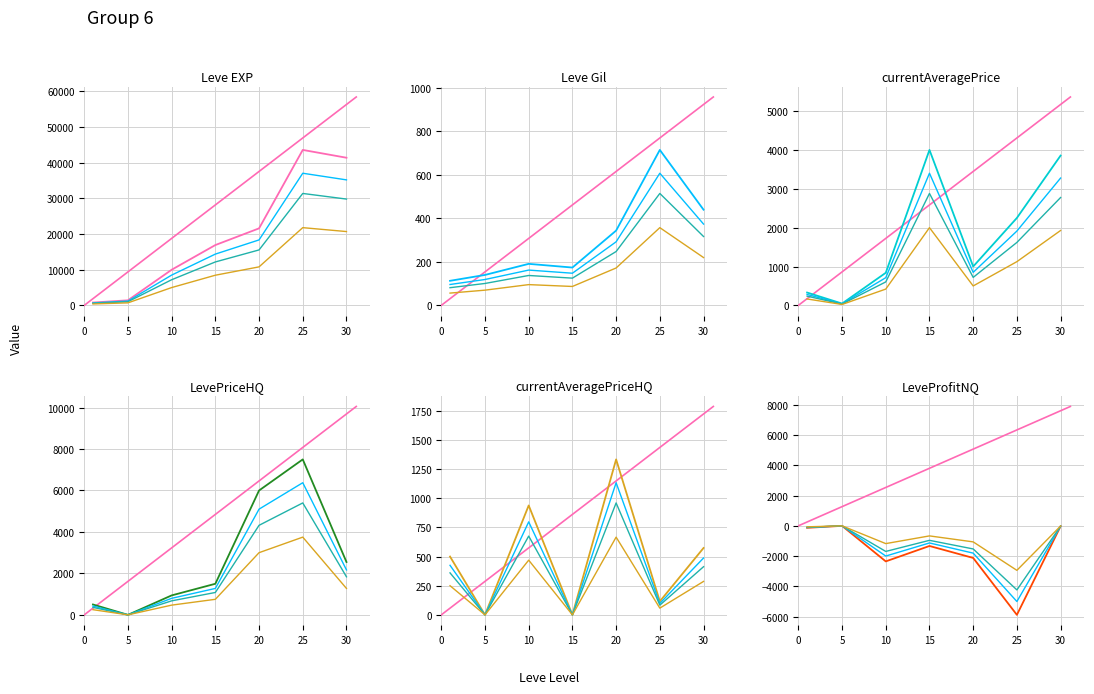

At which category does the chart reach its peak across all series?

25